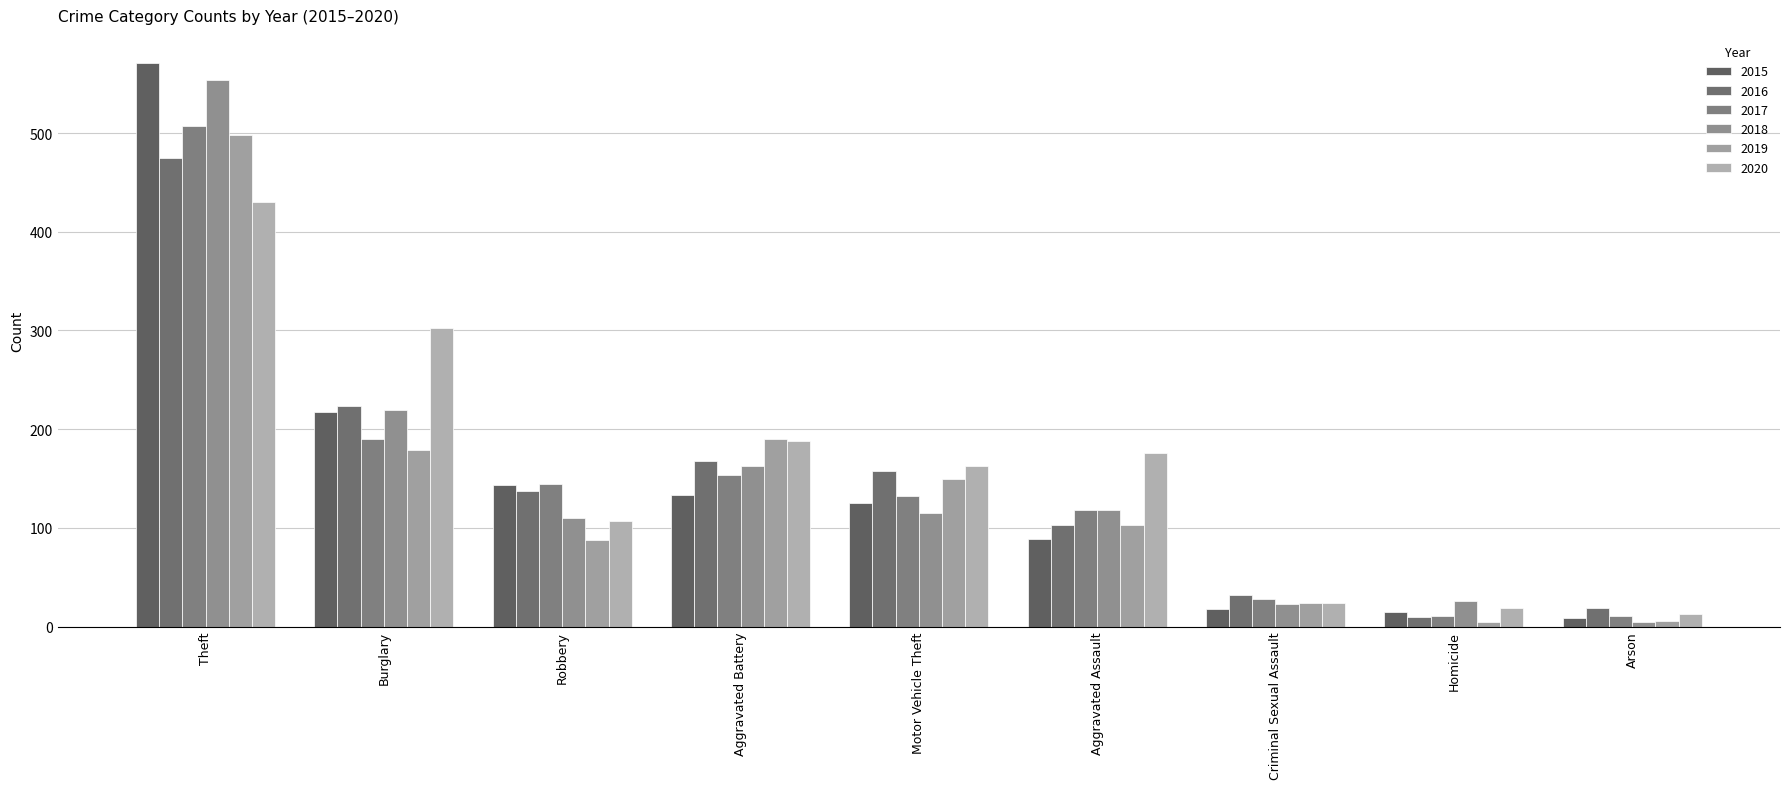

What is the value of the 2016 bar at the 4th from the left?

168